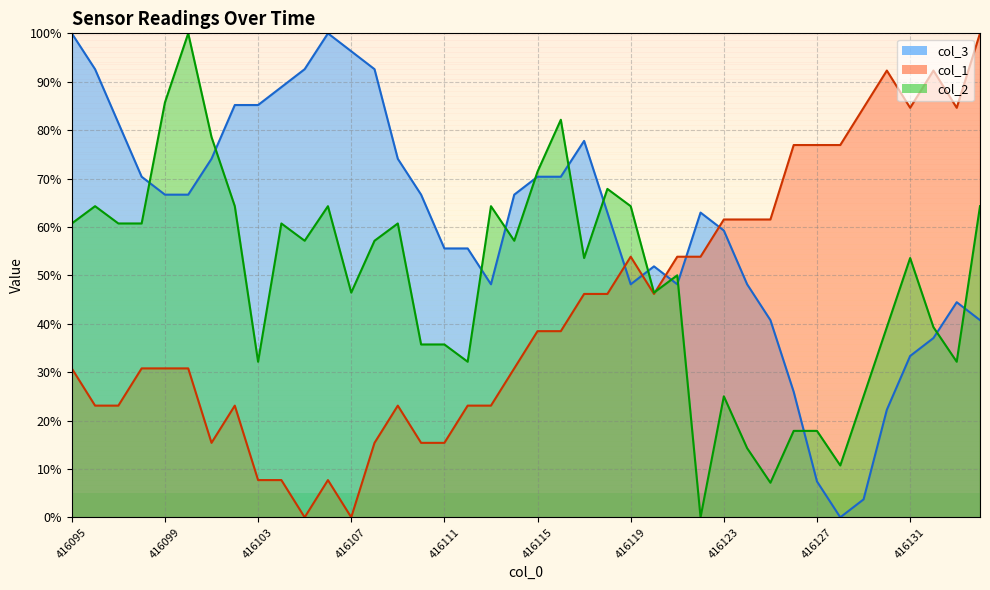

How many categories are shown in the chart?

40